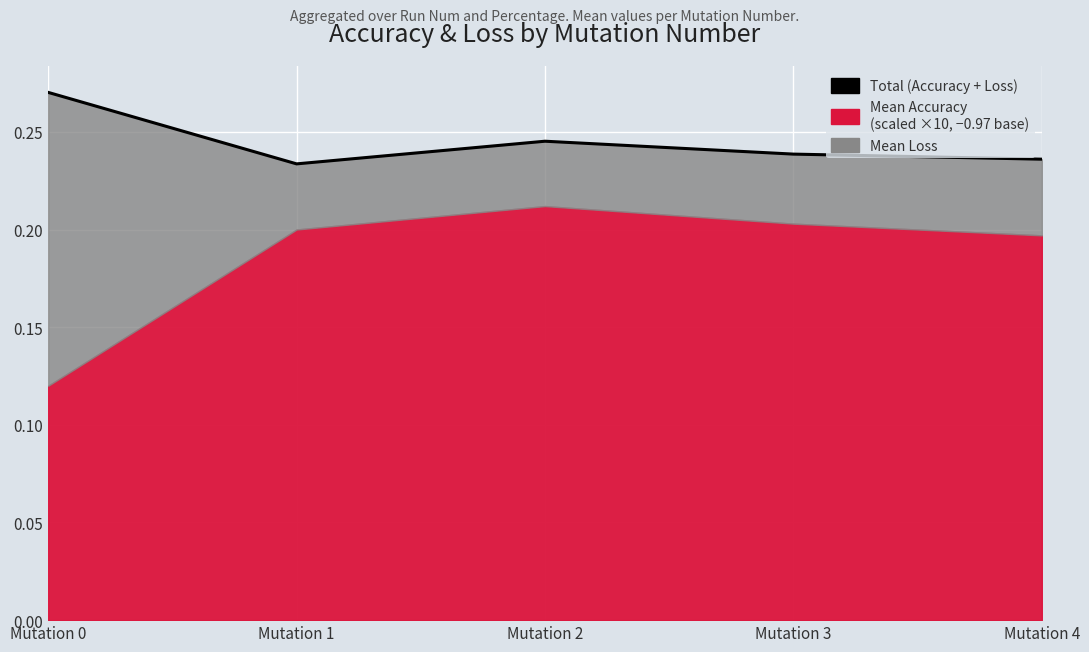

List the labels in order of value, largest first.

Mutation 0, Mutation 2, Mutation 3, Mutation 4, Mutation 1